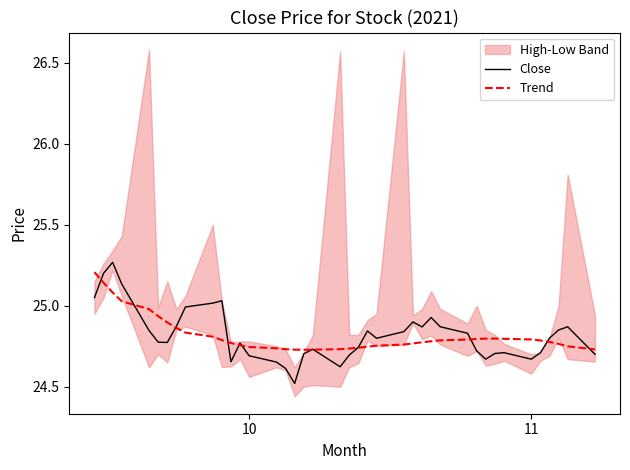

What is the average value of the Trend series?

24.8